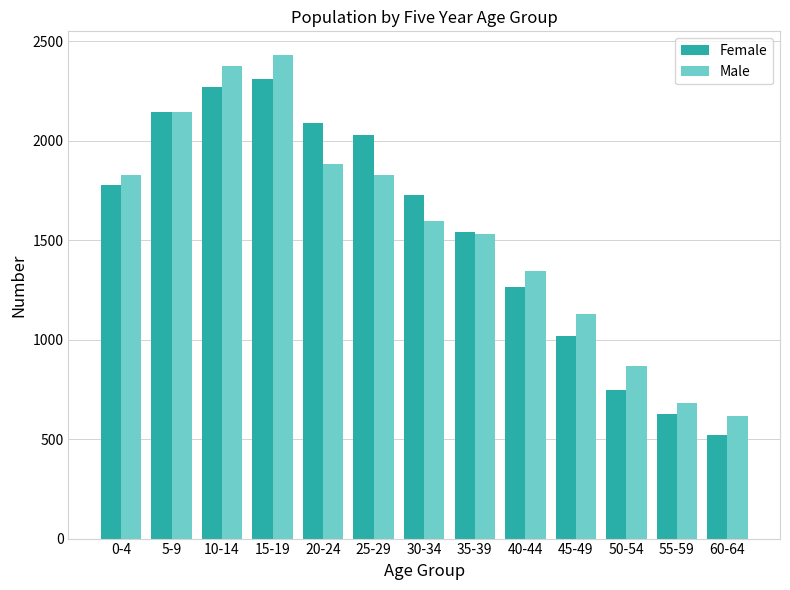

What is the highest value of the Female series?

2311